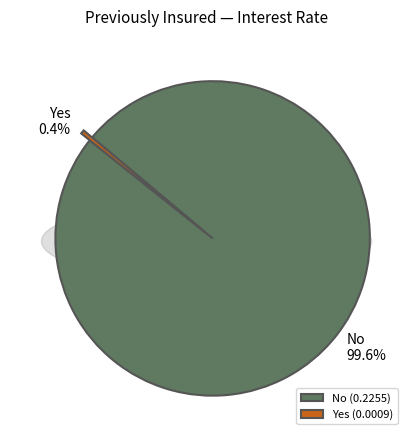

To the nearest percent, what is the combined percentage of No and Yes?

100%